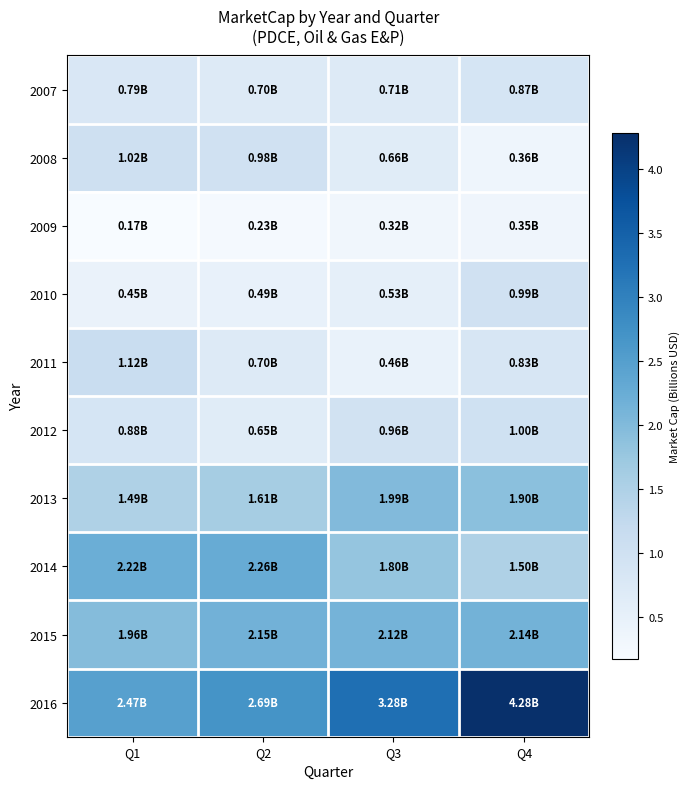

What is the difference between the highest and lowest values at Q1?

2.3